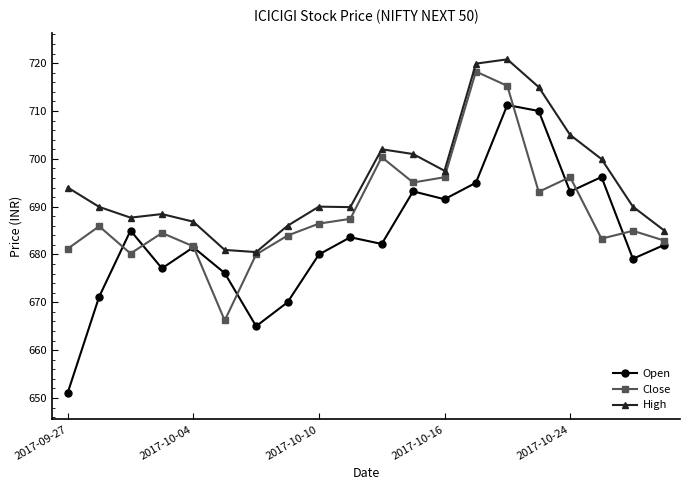

Which series has the largest total across all categories?

High